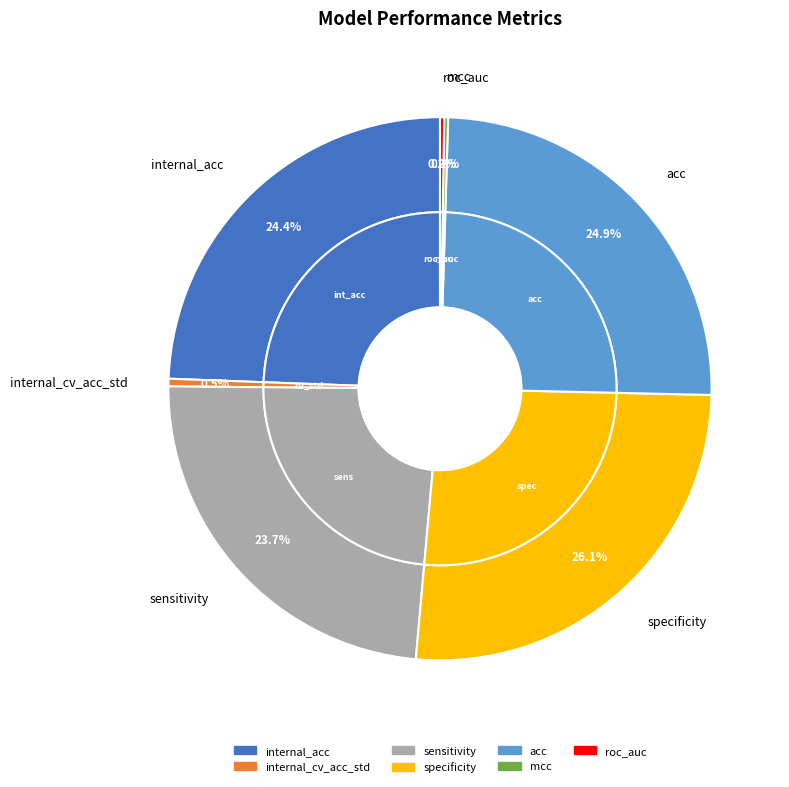

Count the number of slices in the pie.

7